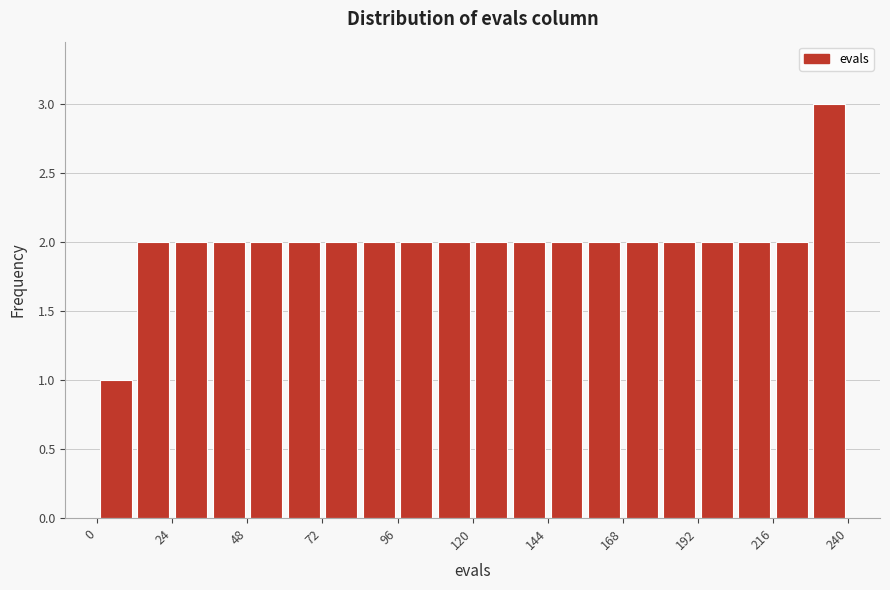

Read against the x-axis, roughly where is the centre of the tallest bar?

235